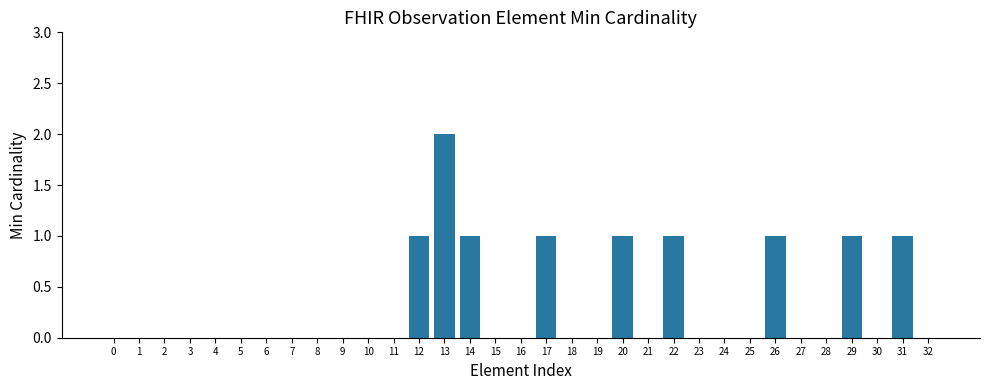

Between 31 and 4, which is larger?

31